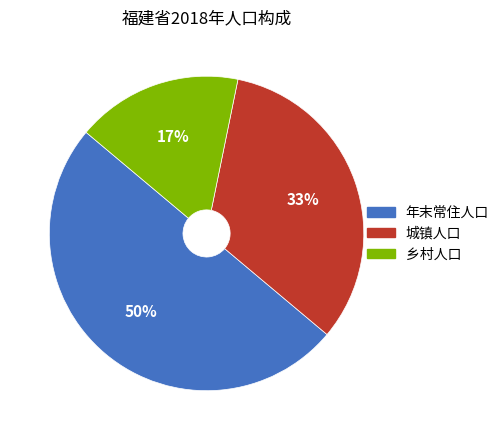

To the nearest percent, what is the average slice percentage?

33%